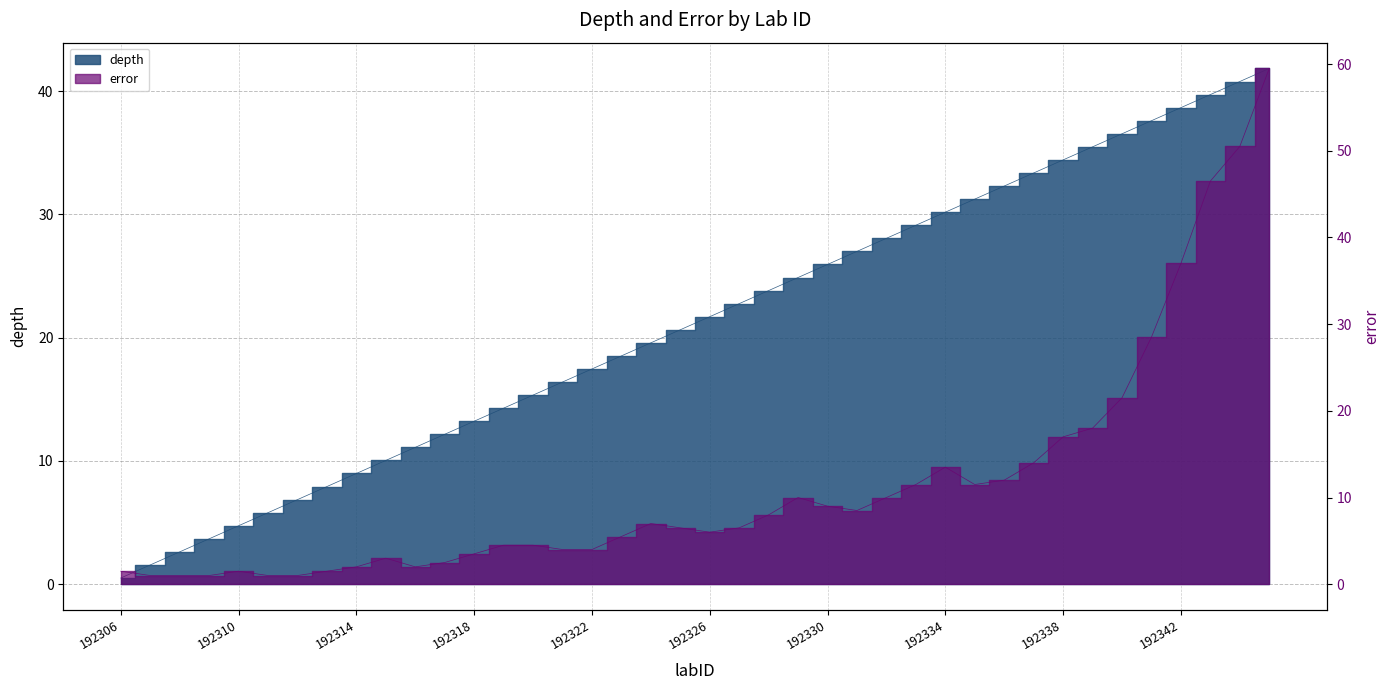

What is the value of the depth point at the 12th from the left?

12.2